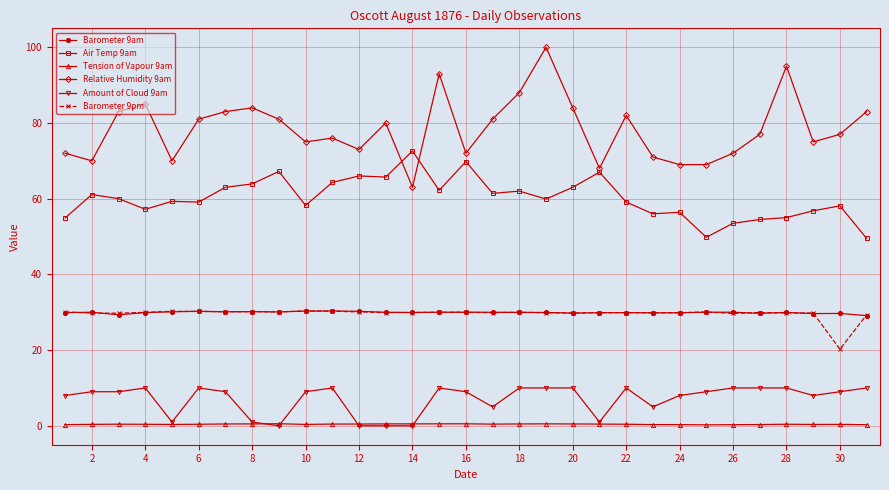

Which series has the widest spread of values?

Relative Humidity 9am